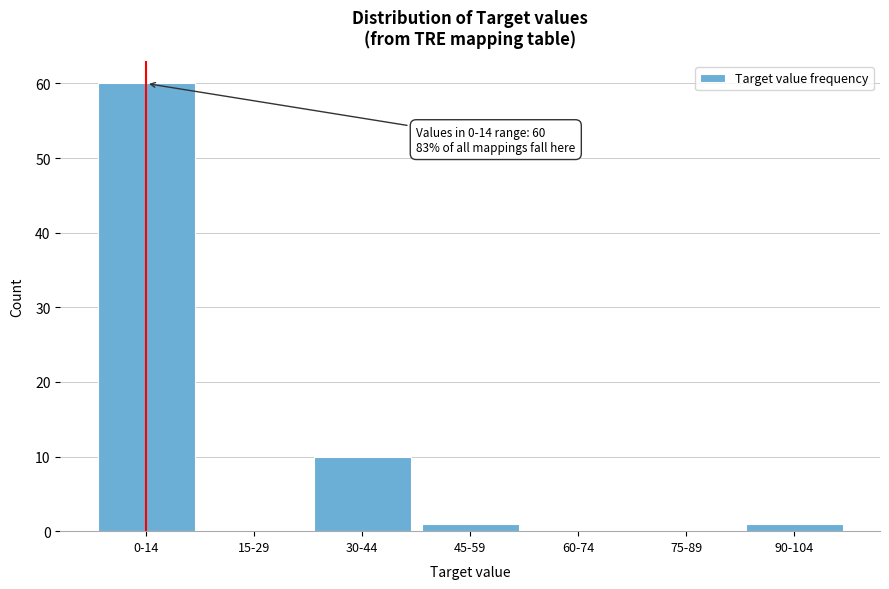

Reading left to right, what are all the values shown in this chart?

0-14=60	15-29=0	30-44=10	45-59=1	60-74=0	75-89=0	90-104=1